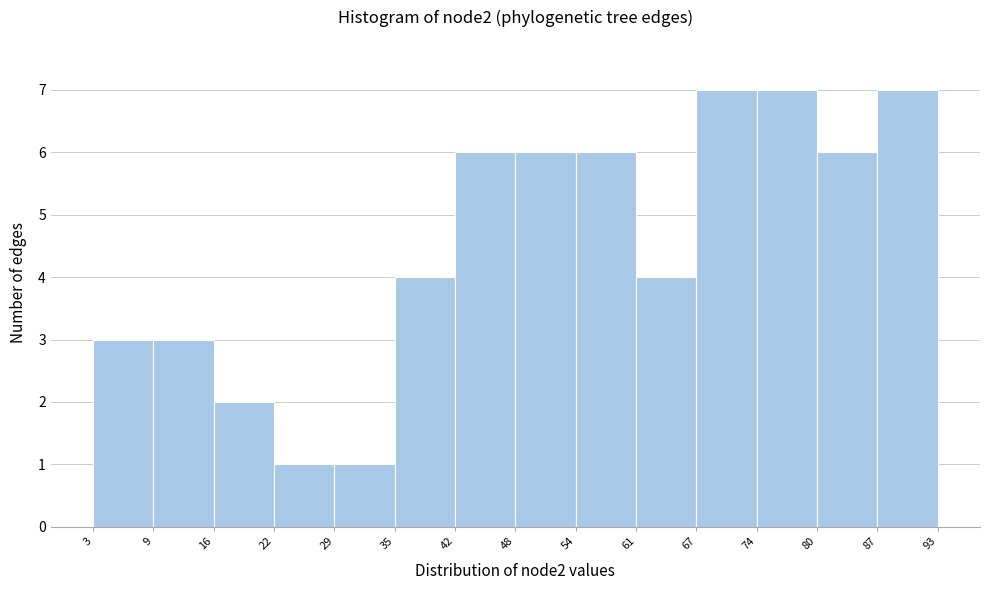

Reading left to right, list every bar in this chart as the range it spans on the x-axis followed by its height. The values are not printed on the chart, so give them approximately, as read against the axis.

3 to 9: 3
9 to 16: 3
16 to 22: 2
22 to 29: 1
29 to 35: 1
35 to 42: 4
42 to 48: 6
48 to 54: 6
54 to 61: 6
61 to 67: 4
67 to 74: 7
74 to 80: 7
80 to 87: 6
87 to 93: 7